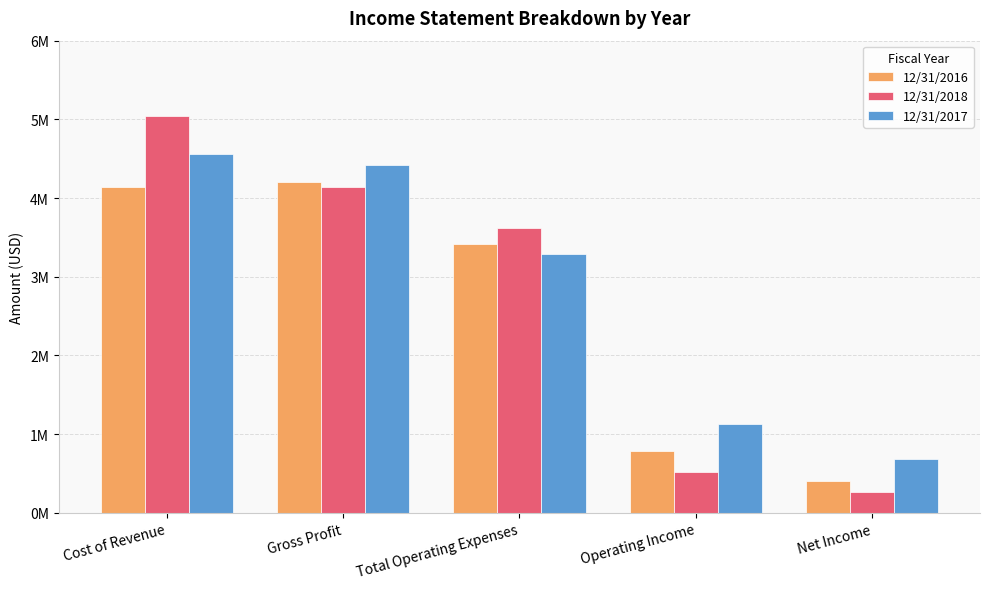

List the labels in order of 12/31/2018 value, largest first.

Cost of Revenue, Gross Profit, Total Operating Expenses, Operating Income, Net Income